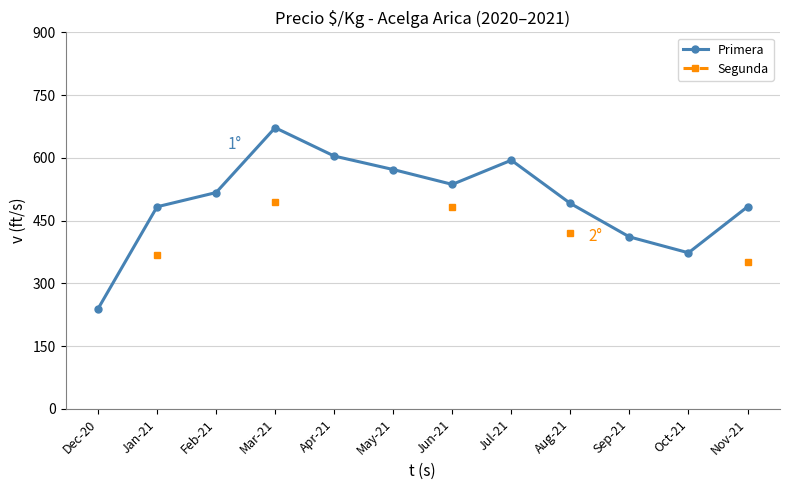

True or false: Segunda and Primera intersect in this chart.

False